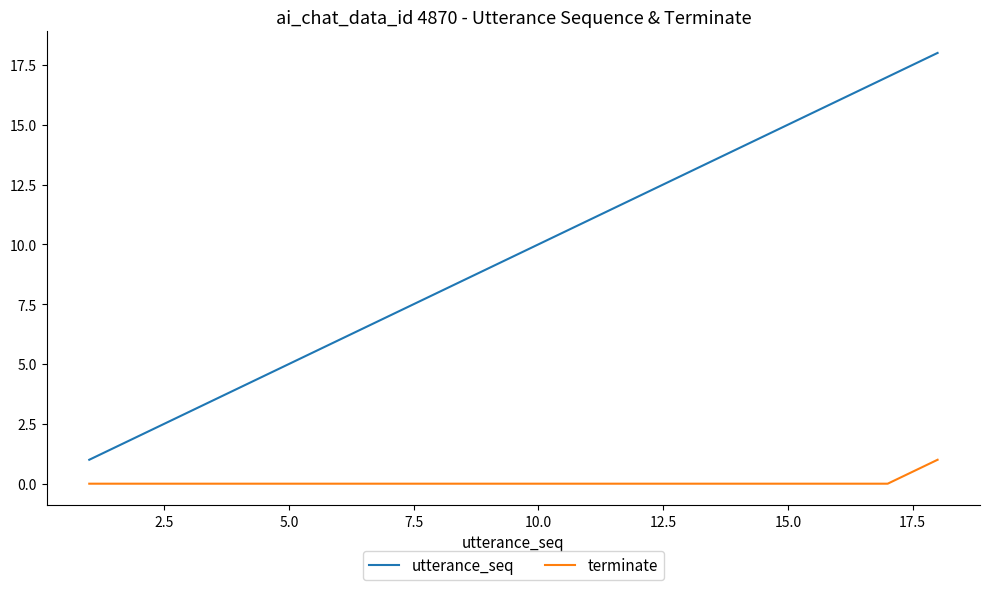

Rank the series by their maximum value, from highest to lowest.

utterance_seq, terminate